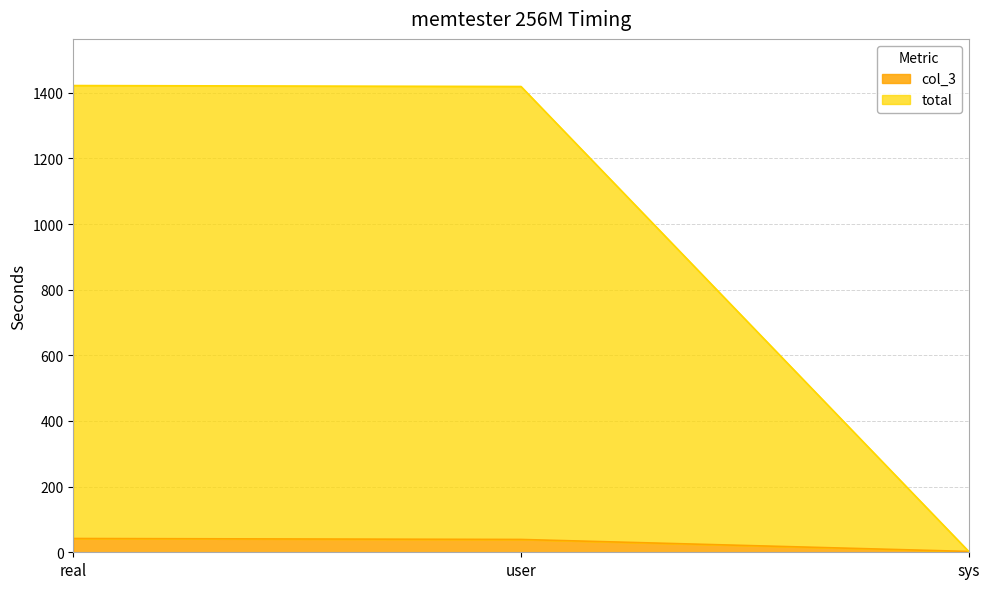

Rank the series by their maximum value, from highest to lowest.

total, col_3